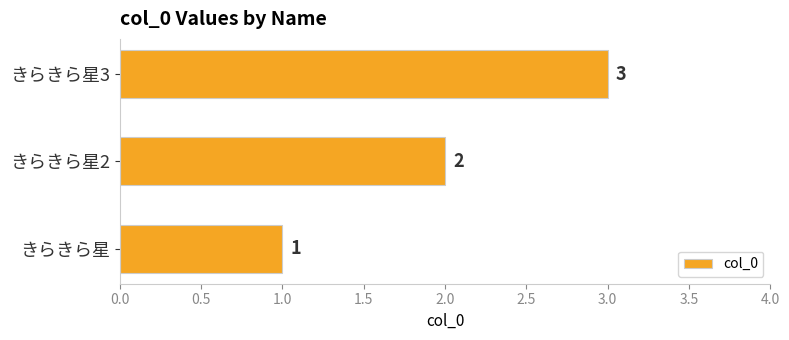

List the labels in order of value, smallest first.

きらきら星, きらきら星2, きらきら星3